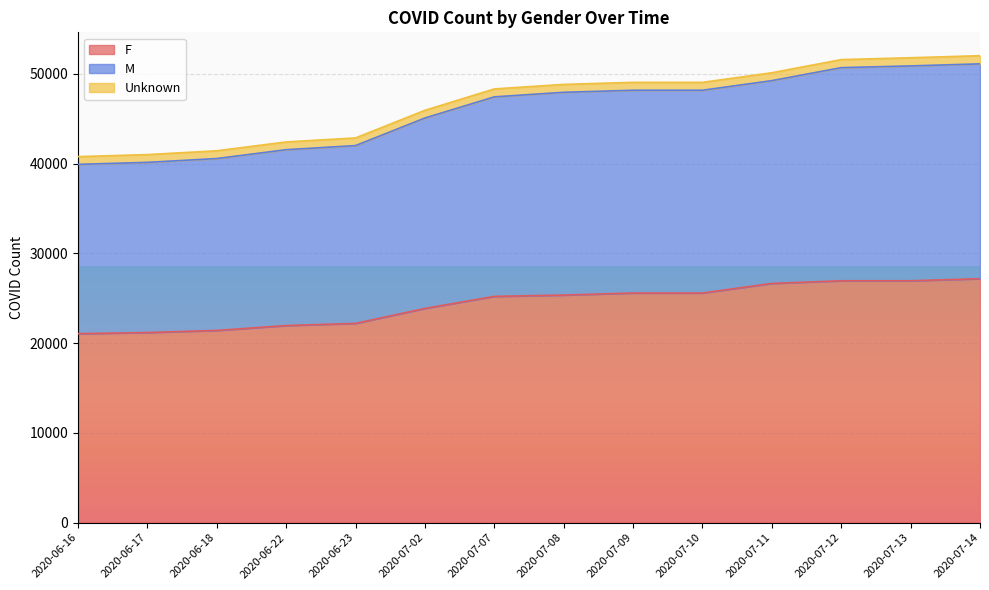

The M series shows 22876 at 2020-07-13. True or false?

False